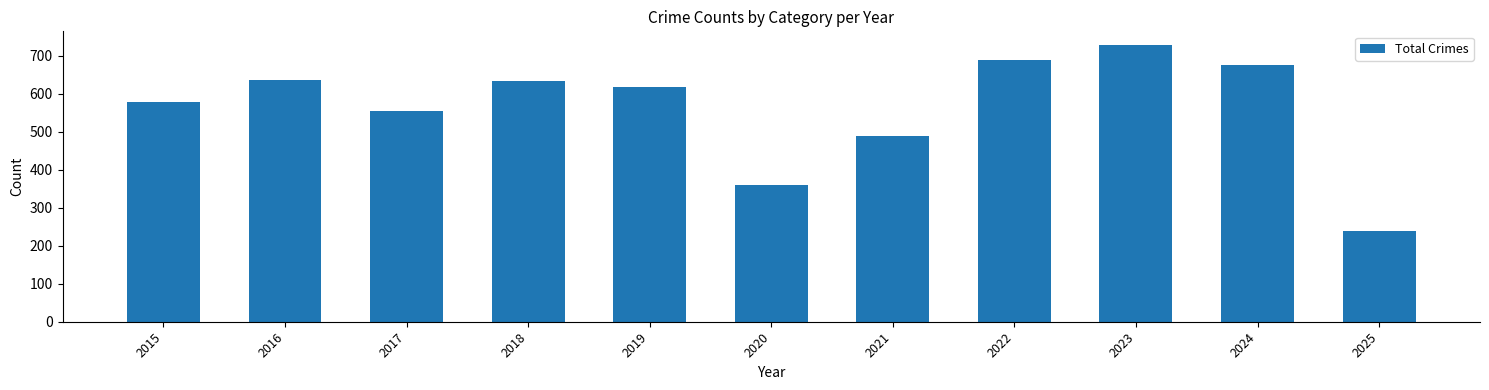

What is the difference between the maximum and minimum values?

490